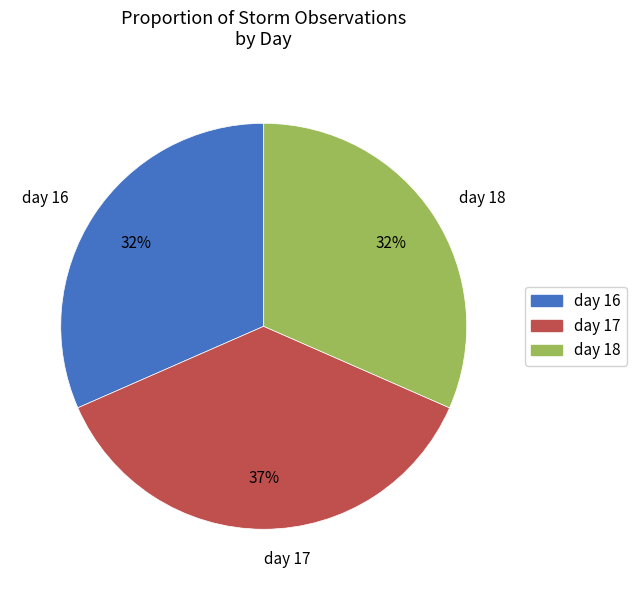

True or false: day 18 accounts for 44% of the total.

False